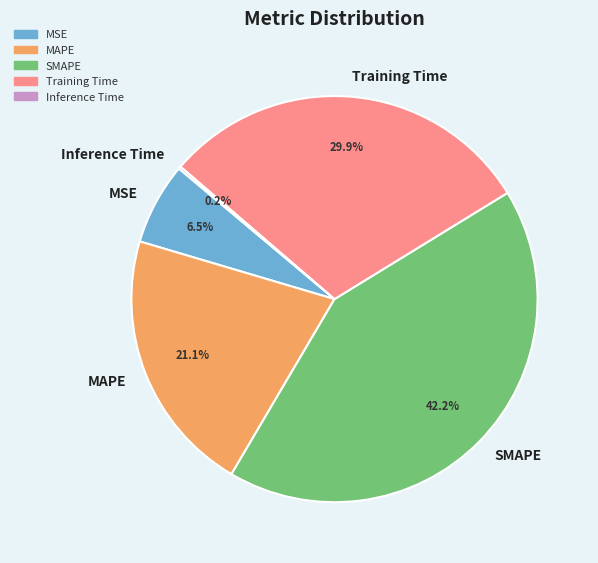

Is there any slice that represents more than half of the pie?

No